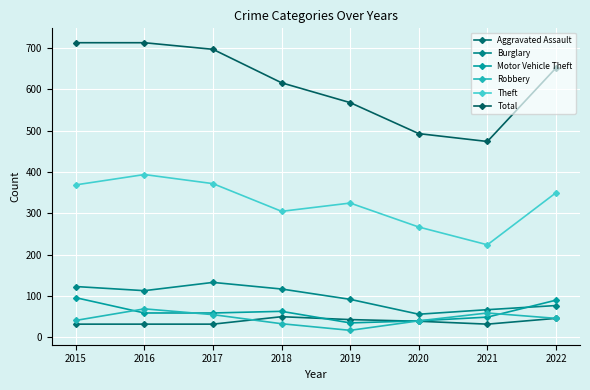

The value of Aggravated Assault at 2017 is 32. True or false?

True